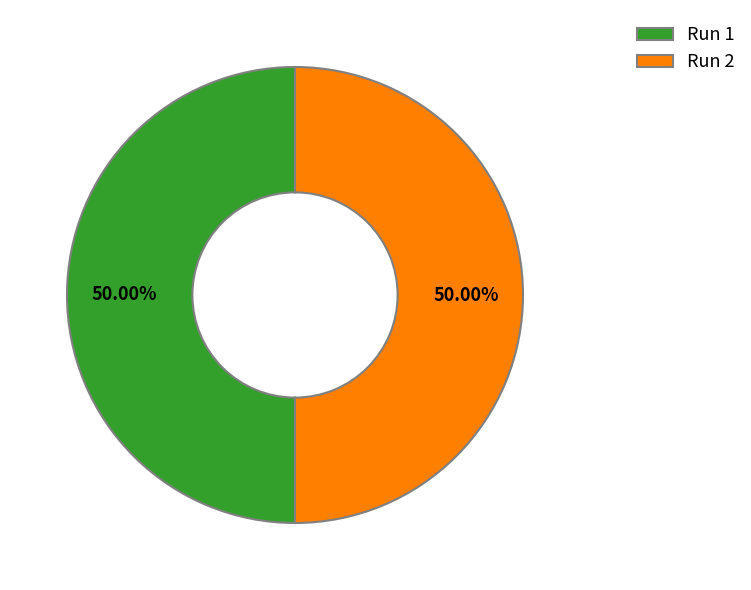

Combined, do Run 2 and Run 1 account for over 50%?

Yes